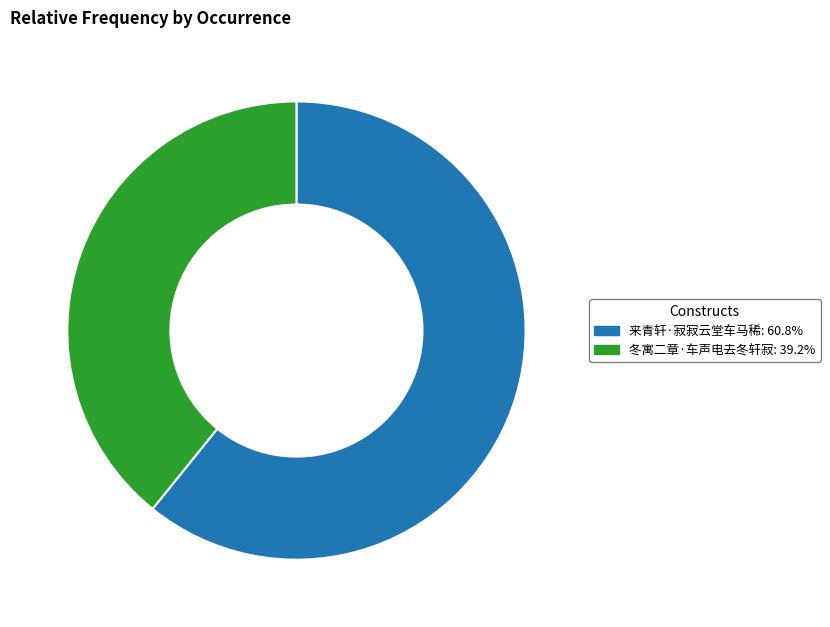

Which slice is the largest?

来青轩·寂寂云堂车马稀